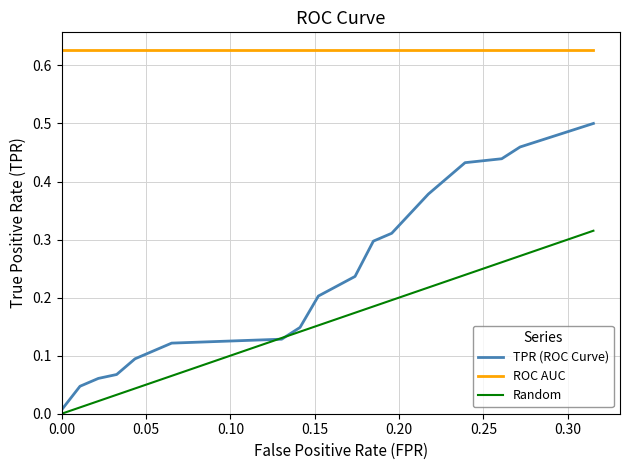

True or false: ROC AUC and TPR (ROC Curve) intersect in this chart.

False